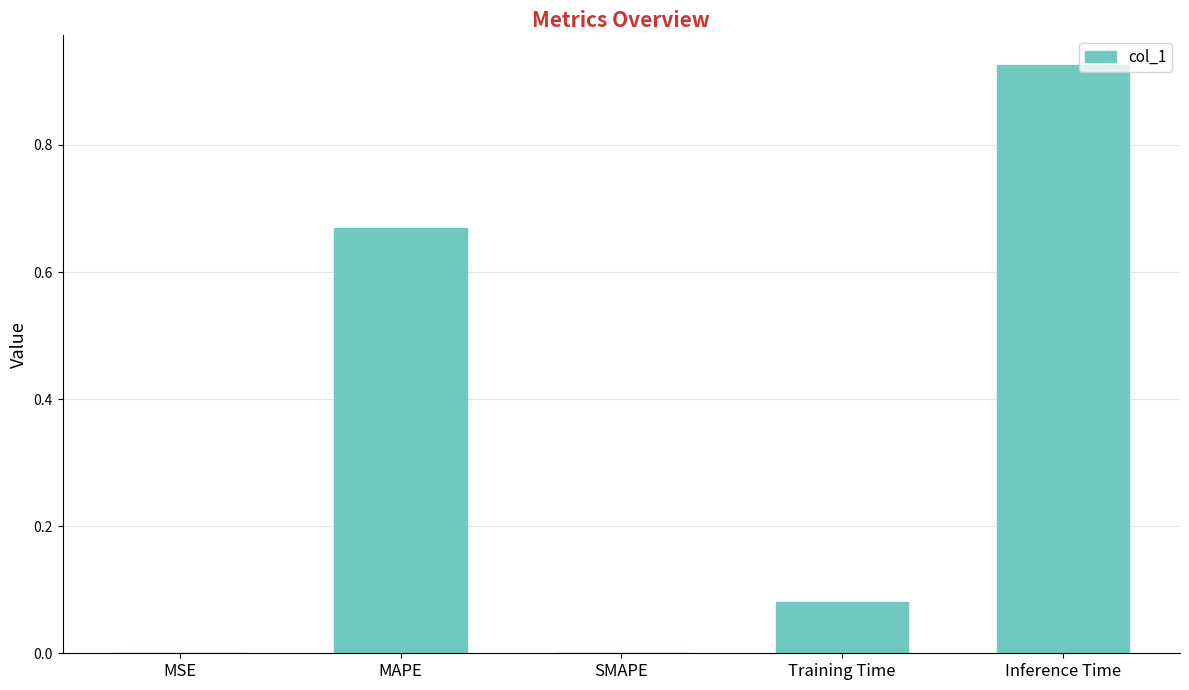

At which category does the chart reach its peak across all series?

Inference Time